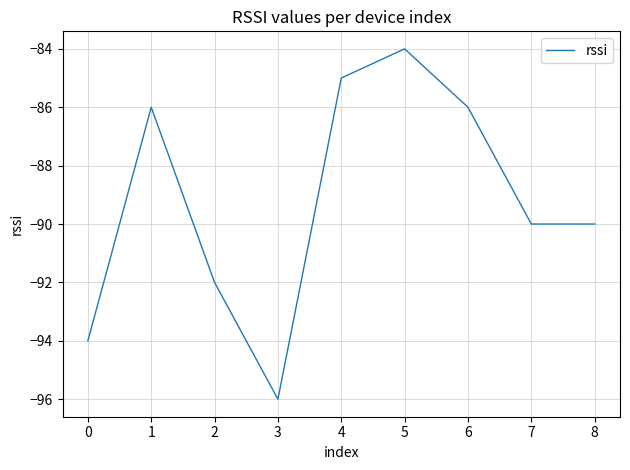

Is it true that the value at 2 is -168?

False